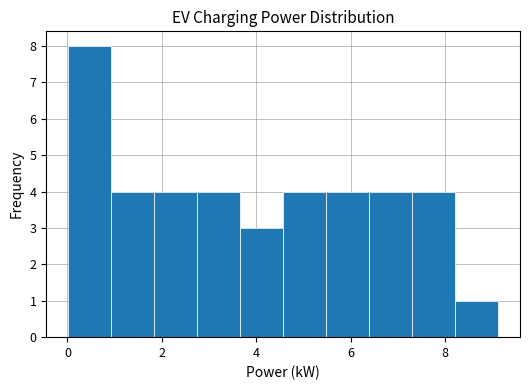

Reading left to right, list every bar in this chart as the range it spans on the x-axis followed by its height. Neither the bar edges nor the heights are printed on the chart, so give them approximately, as read against the axes.

0.0 to 1.0: 8
1.0 to 1.8: 4
1.8 to 2.8: 4
2.8 to 3.6: 4
3.6 to 4.6: 3
4.6 to 5.4: 4
5.4 to 6.4: 4
6.4 to 7.4: 4
7.4 to 8.2: 4
8.2 to 9.2: 1